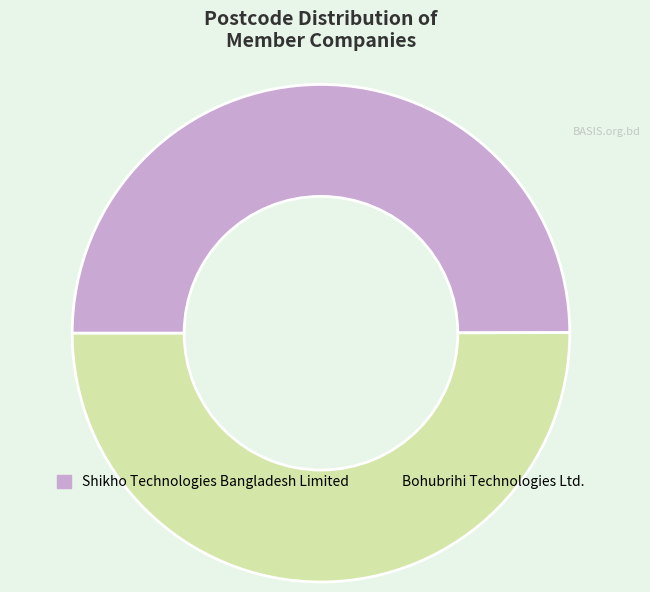

How many slices are in this pie chart?

2